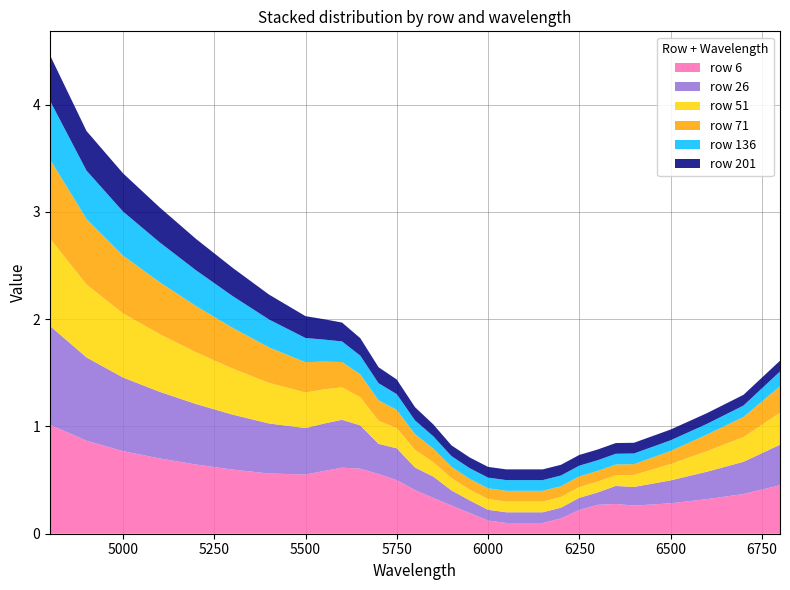

Reading right to left, transcribe all the data shown in this chart.

row 6: 6800=0.5	6700=0.4	6600=0.3	6500=0.3	6400=0.3	6350=0.3	6300=0.3	6250=0.2	6200=0.1	6150=0.1	6100=0.1	6050=0.1	6000=0.1	5950=0.2	5900=0.3	5850=0.3	5800=0.4	5750=0.5	5700=0.6	5650=0.6	5600=0.6	5550=0.6	5500=0.6	5400=0.6	5300=0.6	5200=0.6	5100=0.7	5000=0.8	4900=0.9	4800=1.0
row 26: 6800=0.4	6700=0.3	6600=0.3	6500=0.2	6400=0.2	6350=0.2	6300=0.1	6250=0.1	6200=0.1	6150=0.1	6100=0.1	6050=0.1	6000=0.1	5950=0.1	5900=0.1	5850=0.2	5800=0.2	5750=0.3	5700=0.3	5650=0.4	5600=0.4	5550=0.4	5500=0.4	5400=0.5	5300=0.5	5200=0.6	5100=0.6	5000=0.7	4900=0.8	4800=0.9
row 51: 6800=0.3	6700=0.2	6600=0.2	6500=0.2	6400=0.1	6350=0.1	6300=0.1	6250=0.1	6200=0.1	6150=0.1	6100=0.1	6050=0.1	6000=0.1	5950=0.1	5900=0.1	5850=0.1	5800=0.2	5750=0.2	5700=0.2	5650=0.3	5600=0.3	5550=0.3	5500=0.3	5400=0.4	5300=0.4	5200=0.5	5100=0.5	5000=0.6	4900=0.7	4800=0.8
row 71: 6800=0.2	6700=0.2	6600=0.2	6500=0.1	6400=0.1	6350=0.1	6300=0.1	6250=0.1	6200=0.1	6150=0.1	6100=0.1	6050=0.1	6000=0.1	5950=0.1	5900=0.1	5850=0.1	5800=0.1	5750=0.2	5700=0.2	5650=0.2	5600=0.2	5550=0.3	5500=0.3	5400=0.3	5300=0.4	5200=0.4	5100=0.5	5000=0.5	4900=0.6	4800=0.7
row 136: 6800=0.1	6700=0.1	6600=0.1	6500=0.1	6400=0.1	6350=0.1	6300=0.1	6250=0.1	6200=0.1	6150=0.1	6100=0.1	6050=0.1	6000=0.1	5950=0.1	5900=0.1	5850=0.1	5800=0.1	5750=0.1	5700=0.2	5650=0.2	5600=0.2	5550=0.2	5500=0.2	5400=0.3	5300=0.3	5200=0.3	5100=0.4	5000=0.4	4900=0.5	4800=0.5
row 201: 6800=0.1	6700=0.1	6600=0.1	6500=0.1	6400=0.1	6350=0.1	6300=0.1	6250=0.1	6200=0.1	6150=0.1	6100=0.1	6050=0.1	6000=0.1	5950=0.1	5900=0.1	5850=0.1	5800=0.1	5750=0.1	5700=0.1	5650=0.2	5600=0.2	5550=0.2	5500=0.2	5400=0.2	5300=0.3	5200=0.3	5100=0.3	5000=0.4	4900=0.4	4800=0.4